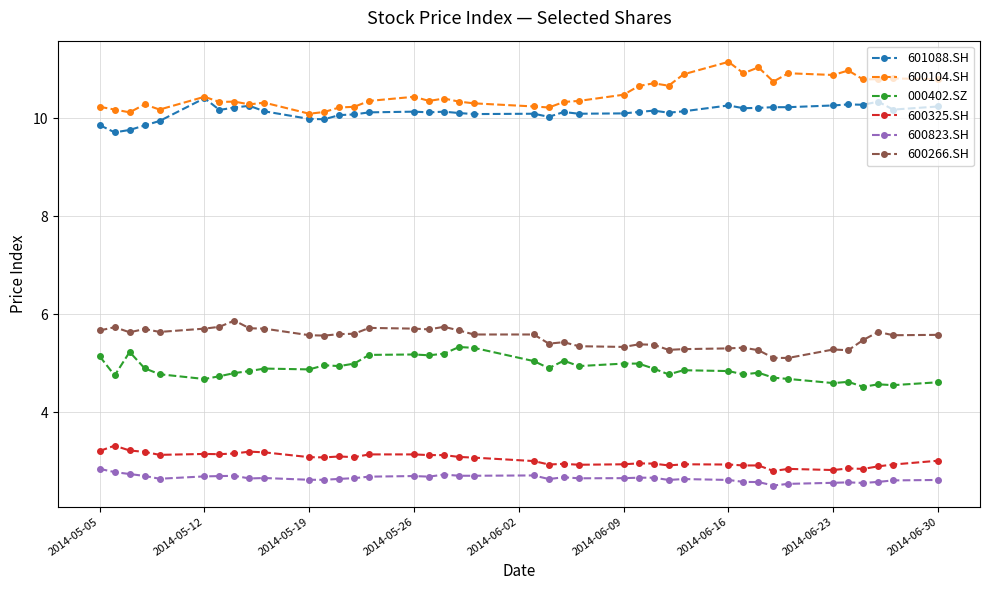

True or false: 600104.SH and 600266.SH intersect in this chart.

False